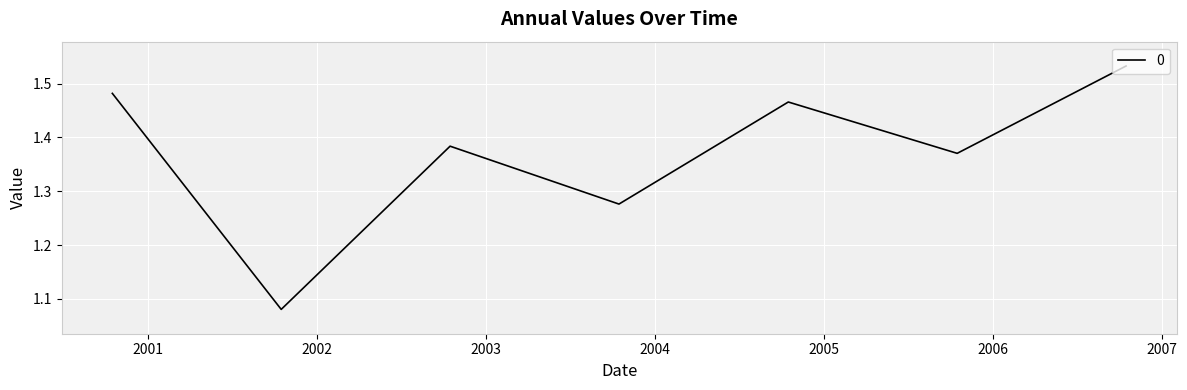

How many values are between 1 and 2?

7